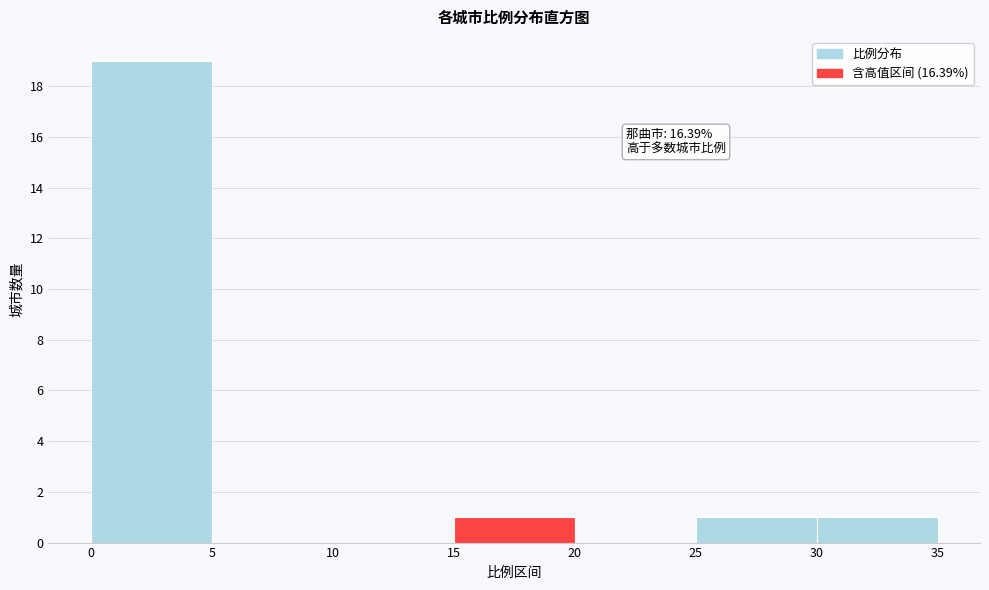

Which range on the x-axis has the tallest bar?

0 to 5